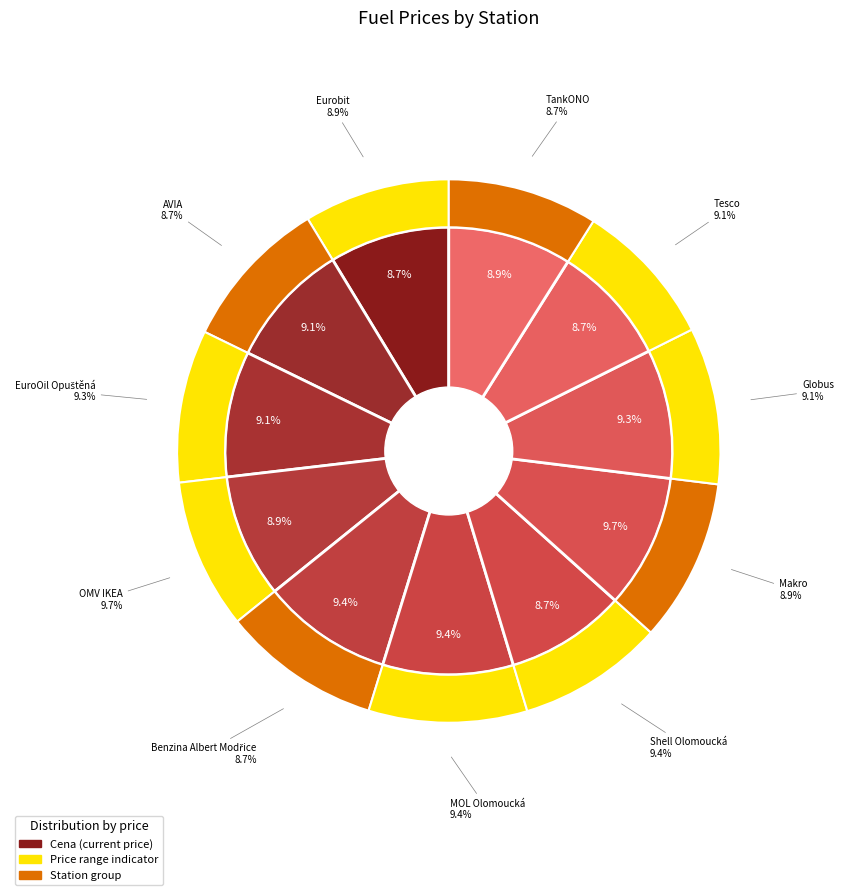

Is AVIA the majority of the pie?

No